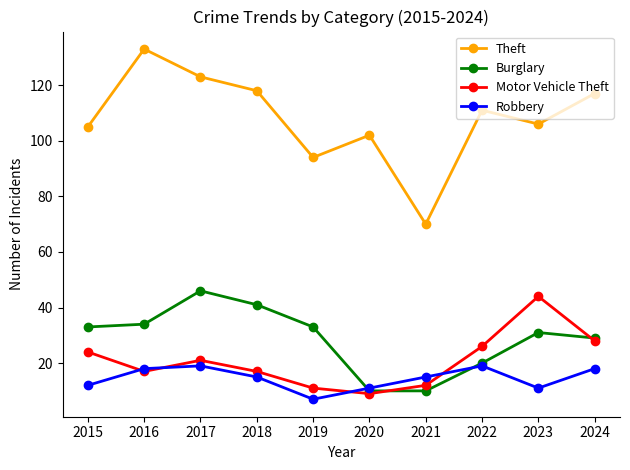

Count the number of categories in the chart.

10